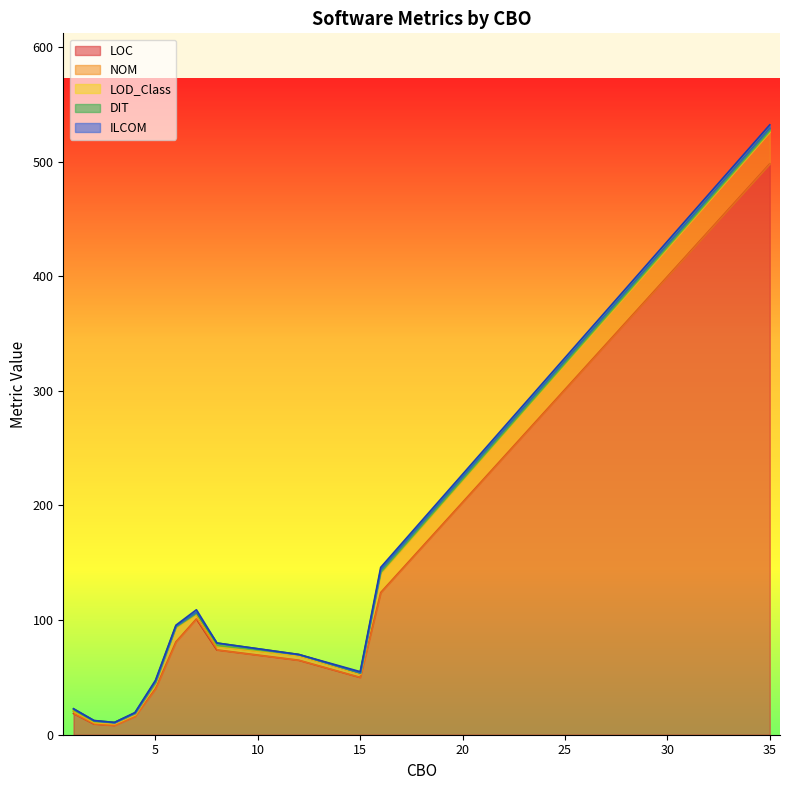

Is it true that DIT equals 1.2 at 1?

False